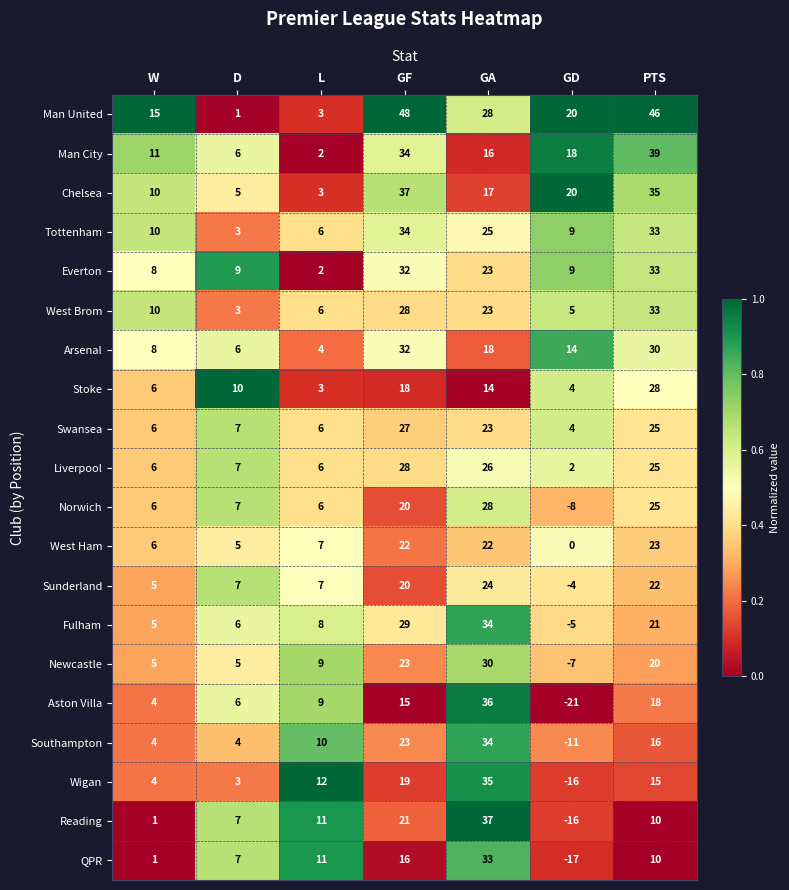

Which label corresponds to the largest value in the chart?

GF